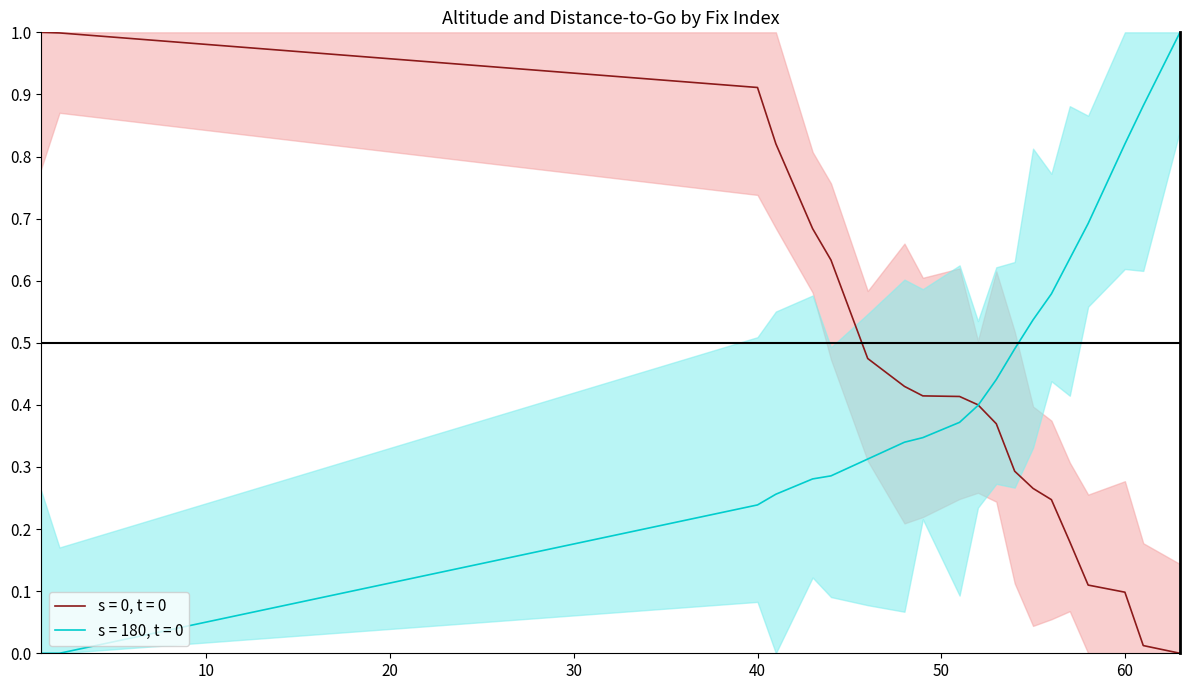

At how many categories does at least one series exceed 0?

20